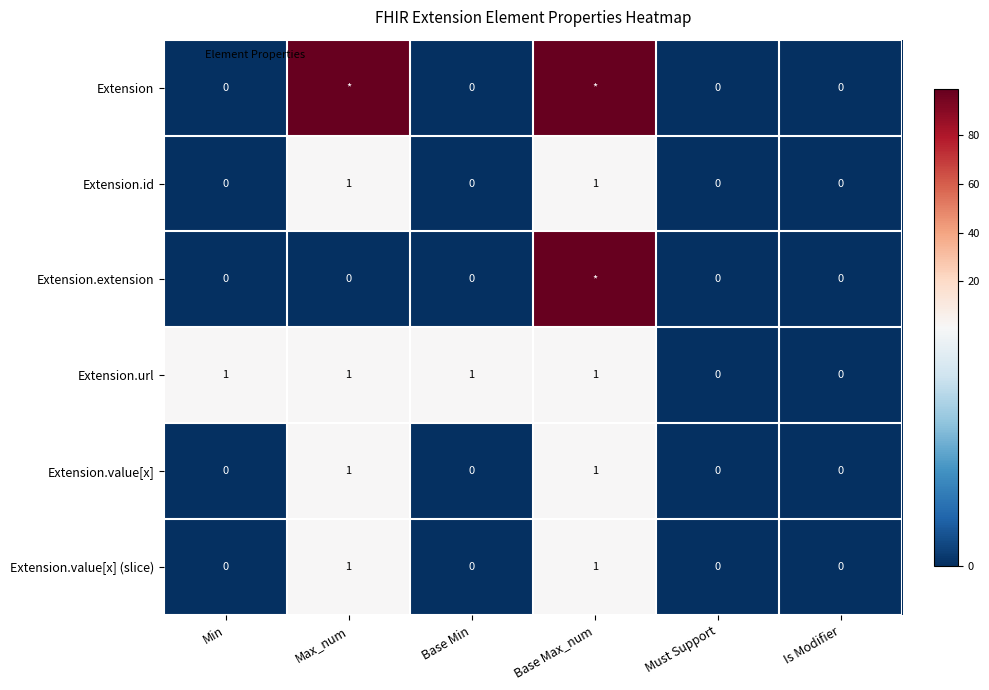

True or false: Extension.value[x] (slice) has a value of 1 at Base Max_num.

False